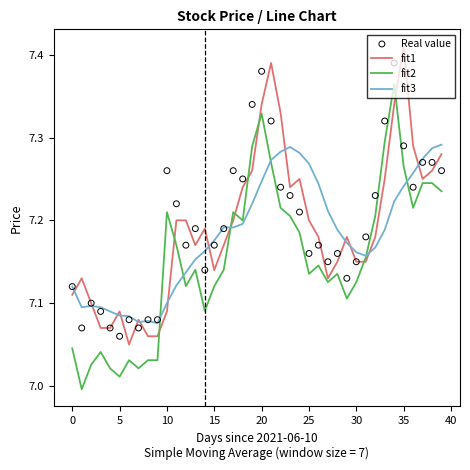

Which series contains the highest Y value?

fit1